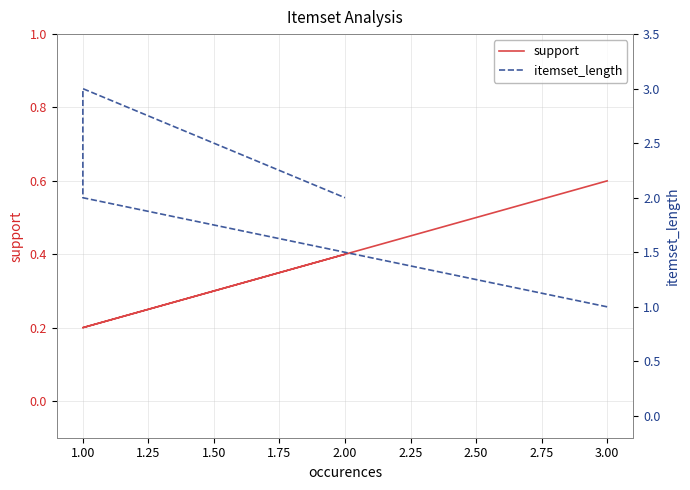

True or false: support has a value of 0.3 at 1.00.

False